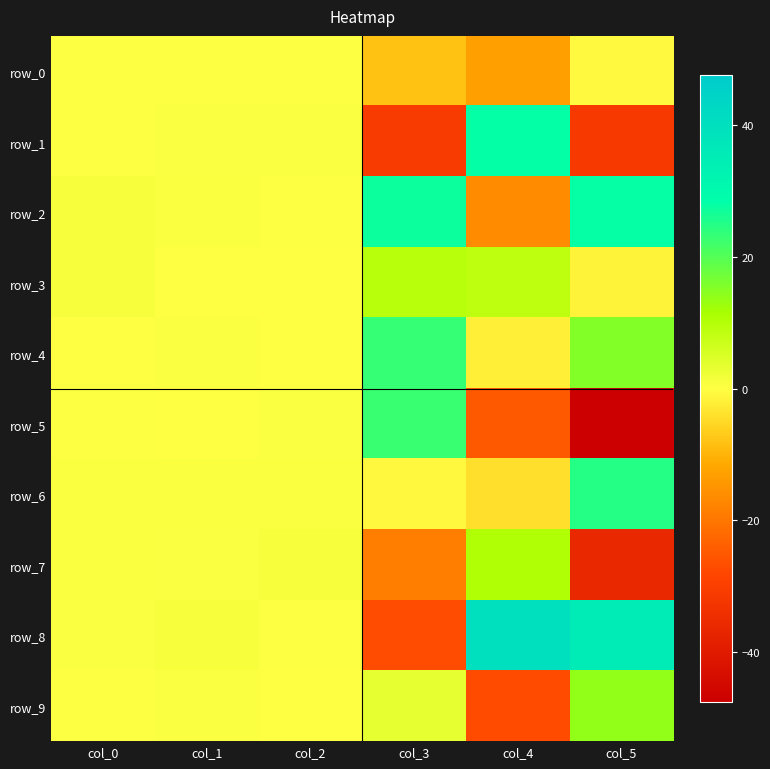

What is the difference between the row_3 values at col_5 and col_3?

10.8